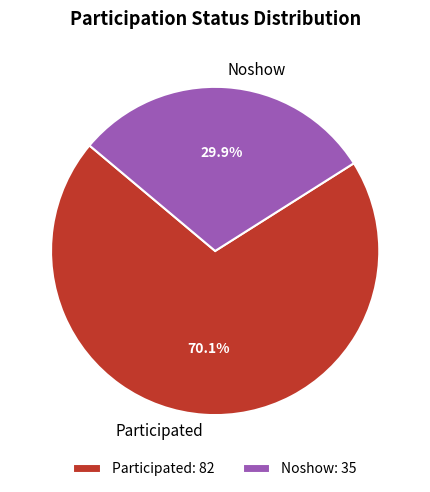

How many segments does this pie chart have?

2